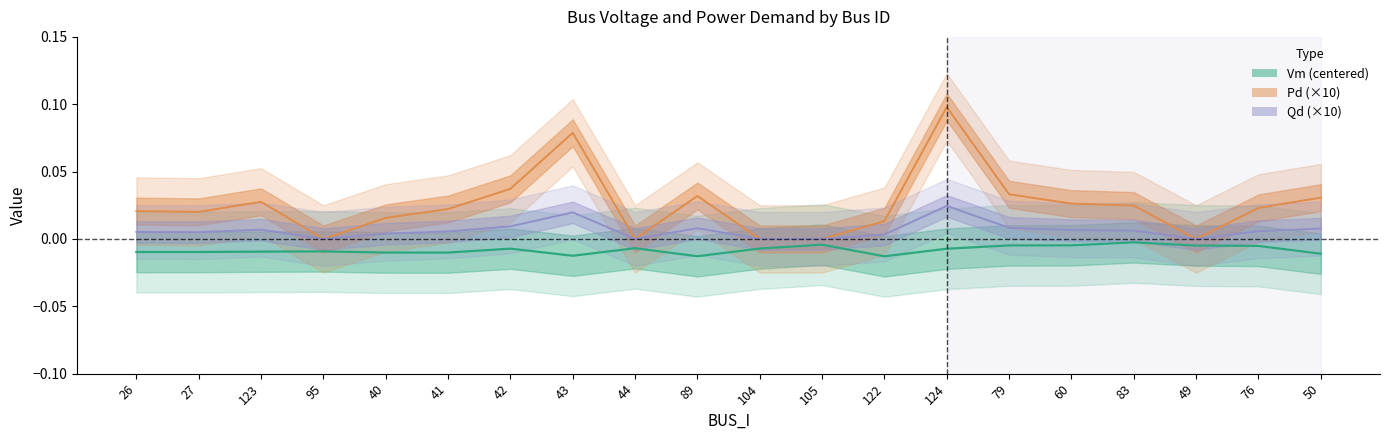

True or false: Vm (centered) has more than 2 interior local peaks.

True